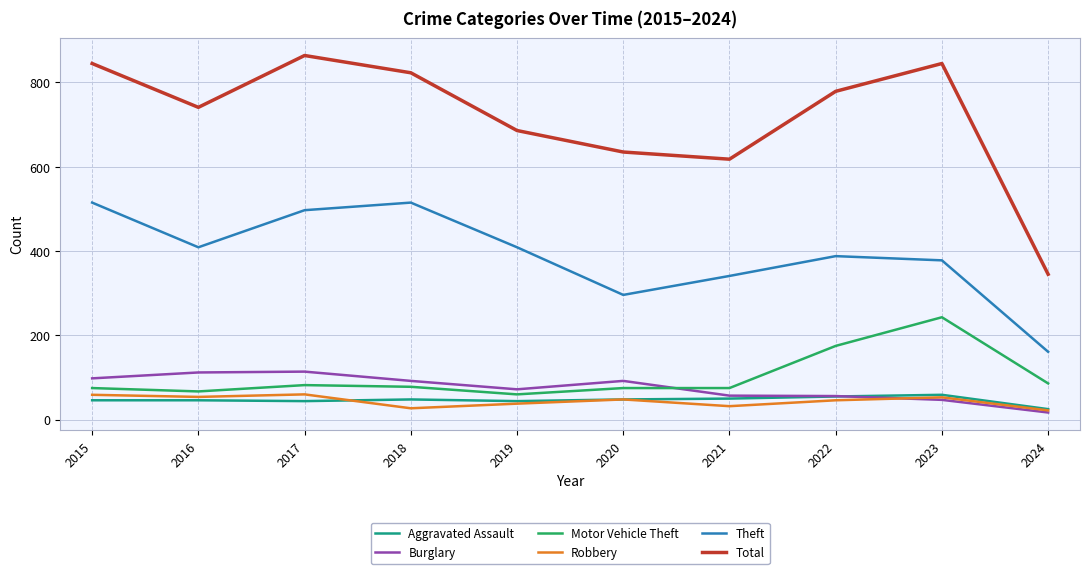

Read the Theft value at 2017.

497